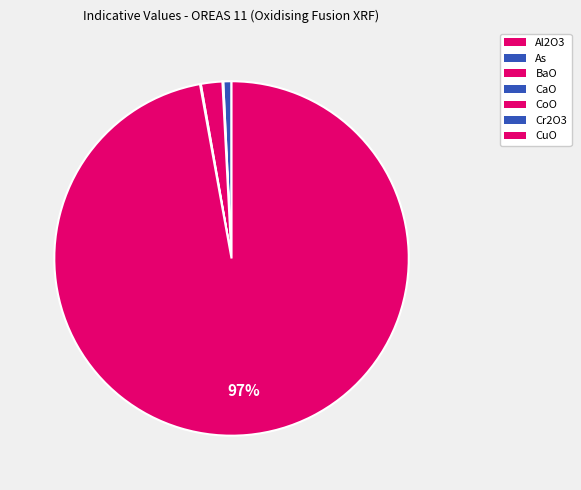

Rank the categories by value from highest to lowest.

CuO, CoO, As, BaO, Cr2O3, Al2O3, CaO